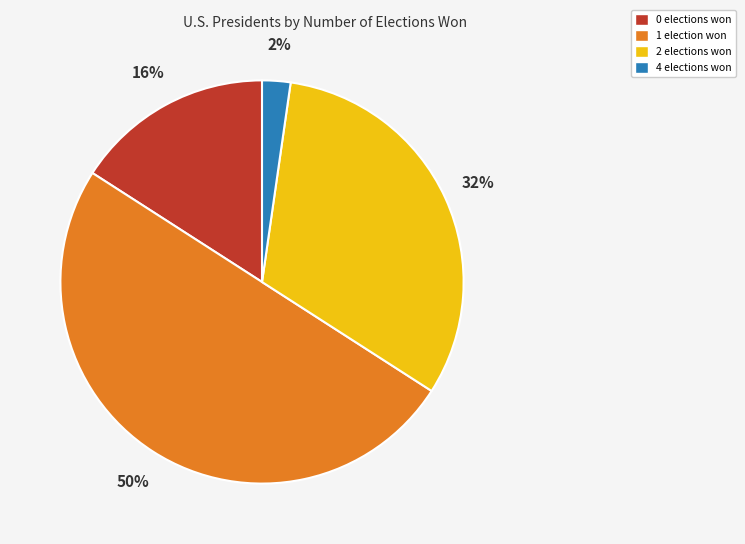

Count the number of slices in the pie.

4